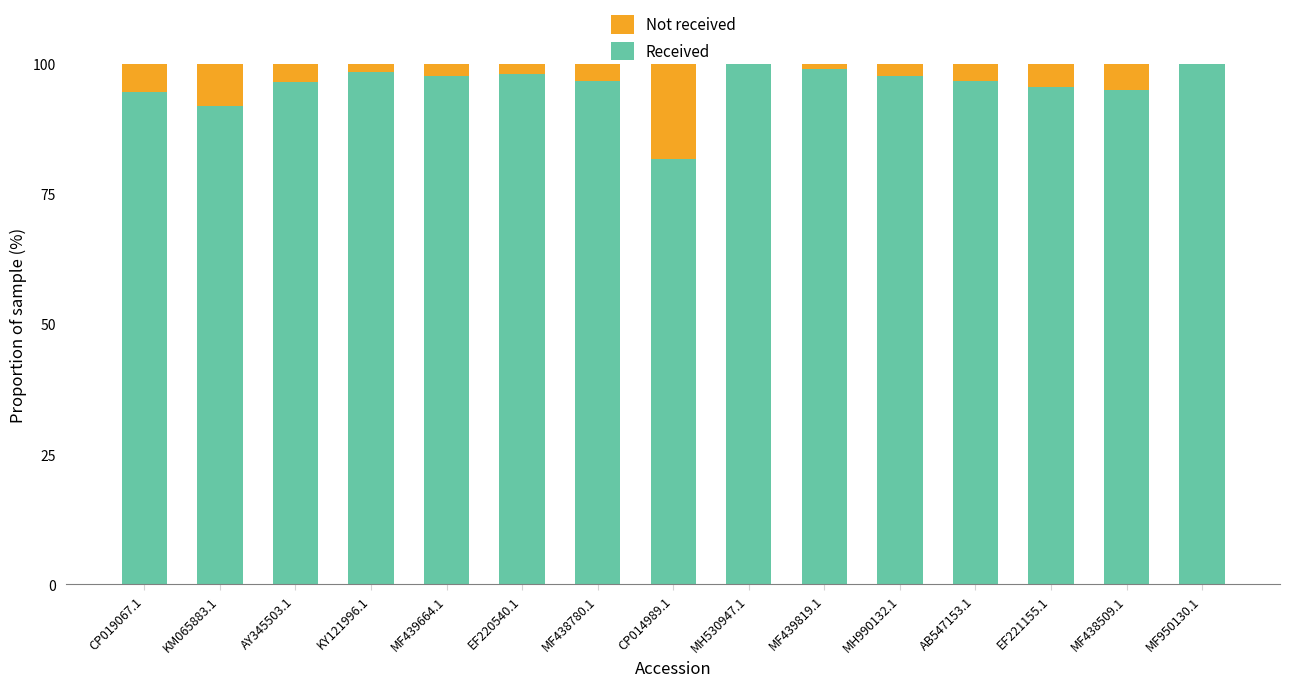

Are the bars grouped side by side (vs. stacked)?

No